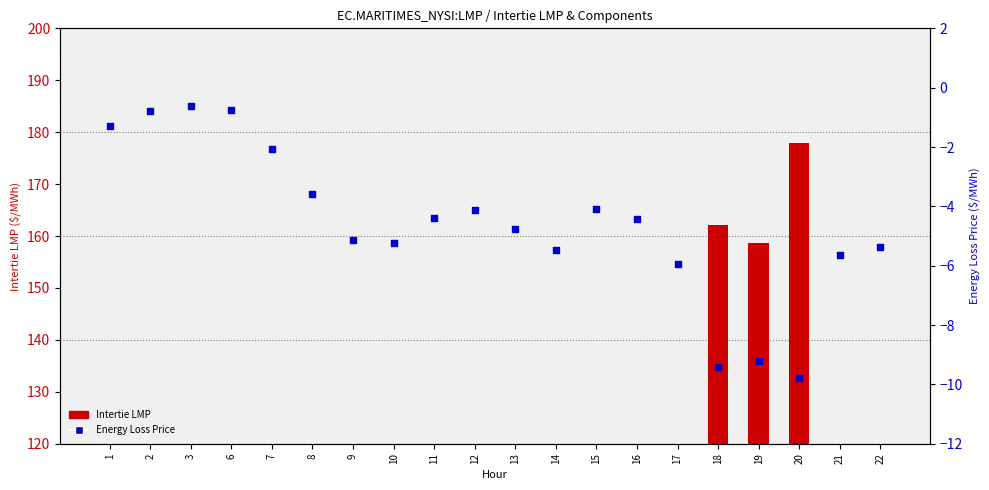

Which series has the largest Y range (max minus min)?

Intertie LMP